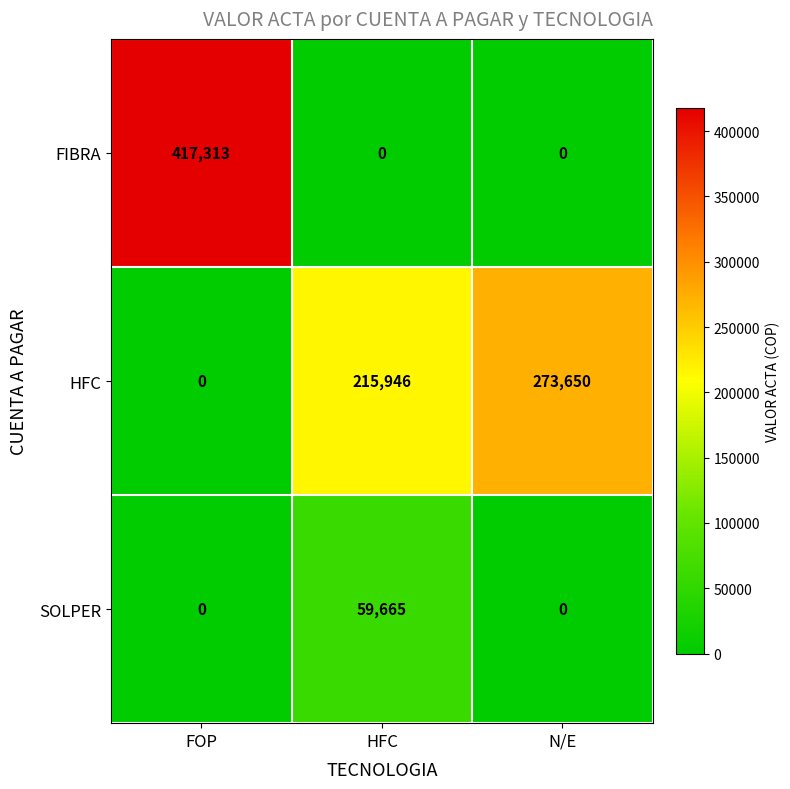

Reading left to right, list all the values displayed in this chart.

FIBRA: 417313	0	0
HFC: 0	215946	273650
SOLPER: 0	59665	0